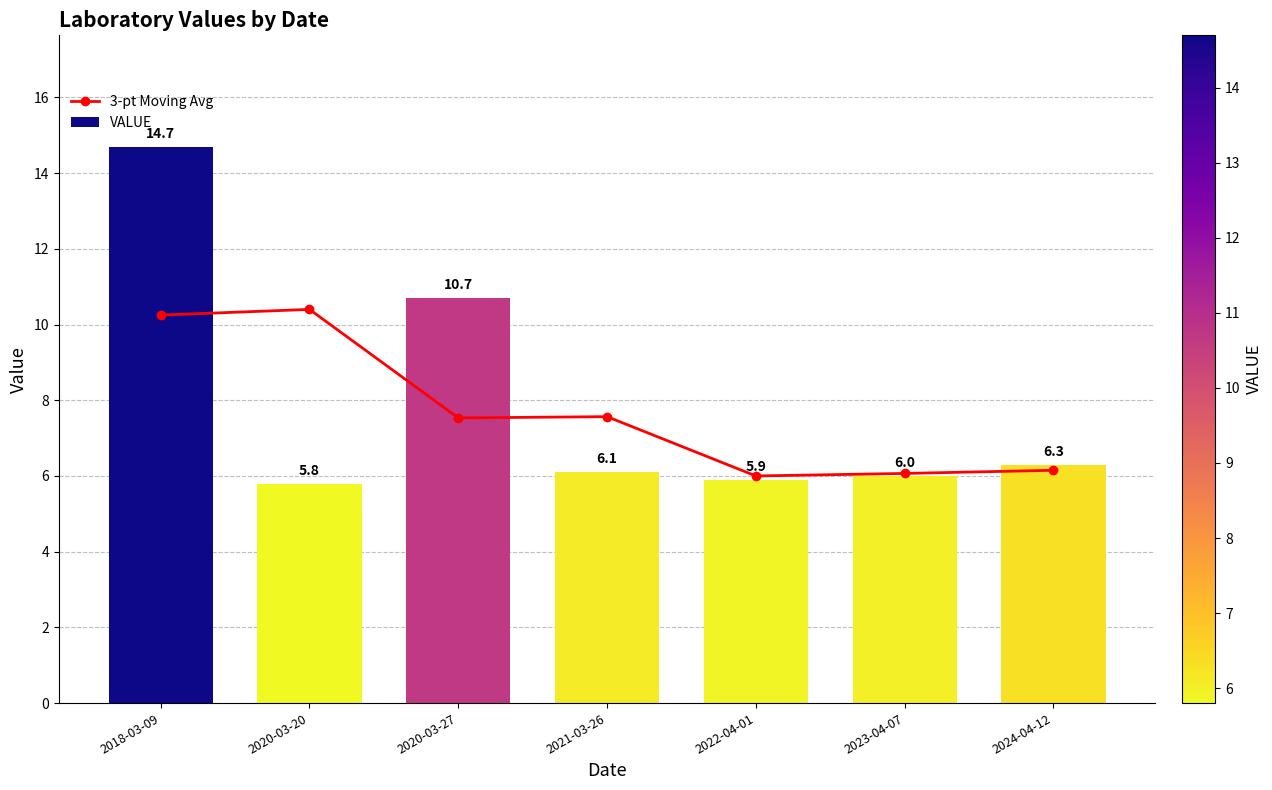

What is the total value across all series at 2021-03-26?

13.7